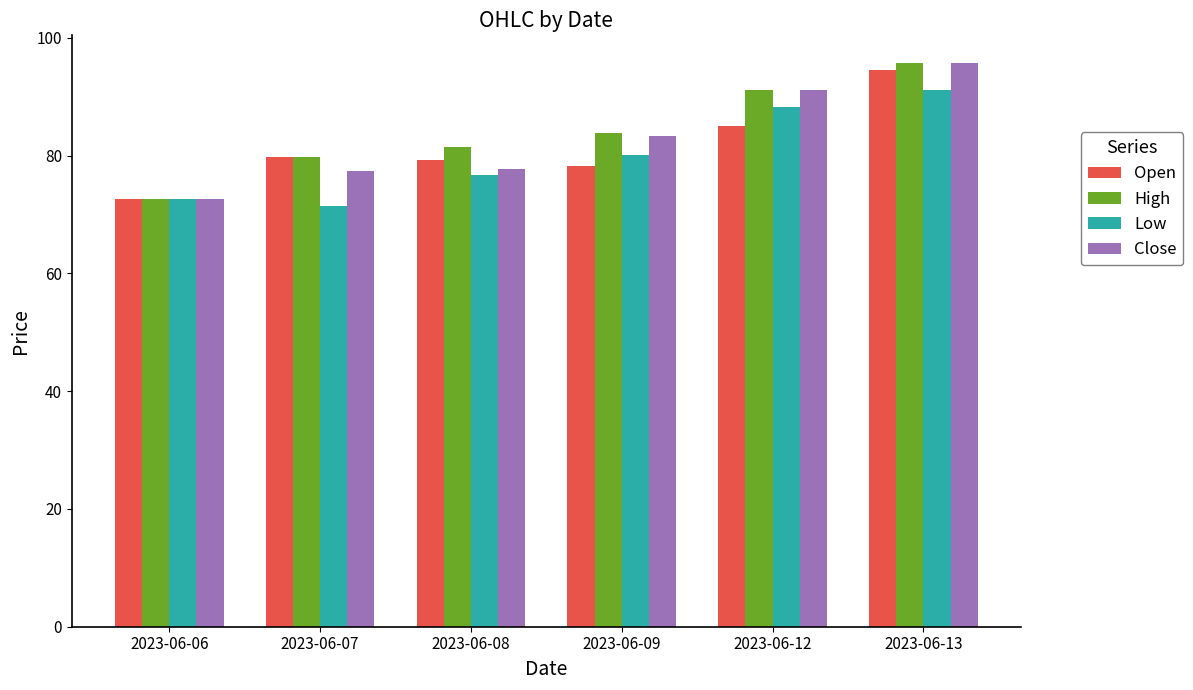

What is the difference between the maximum and minimum values in the Open series?

21.9